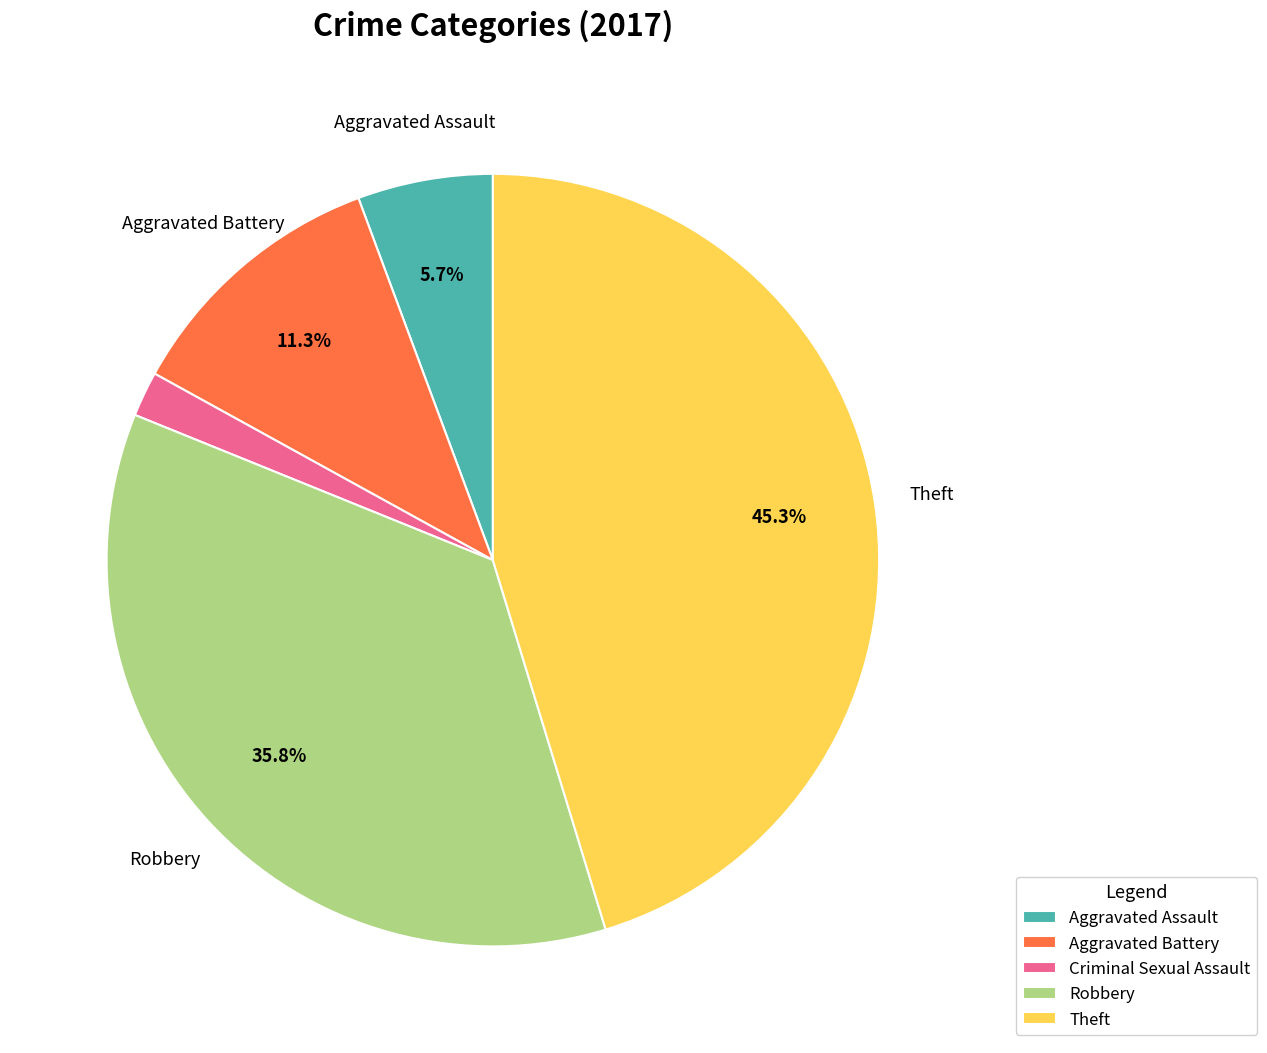

Is there a majority slice in this chart?

No